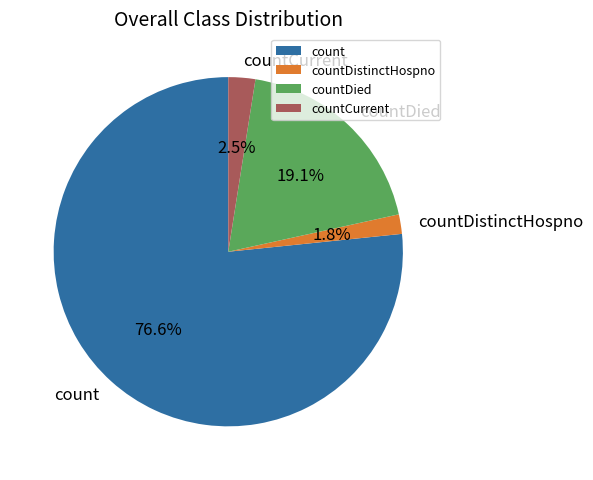

Rank the categories by value from highest to lowest.

count, countDied, countCurrent, countDistinctHospno